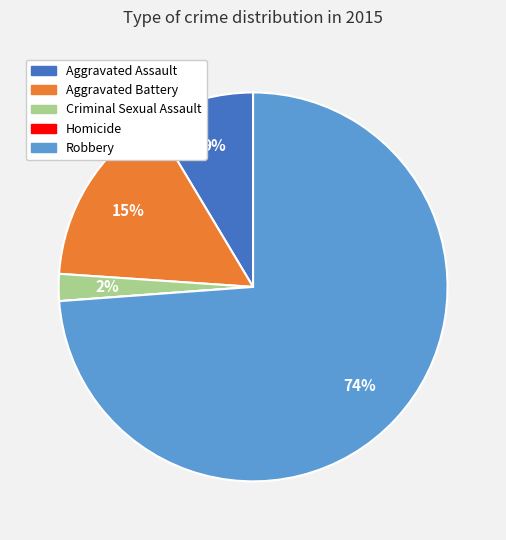

Which category has the biggest portion of the pie?

Robbery